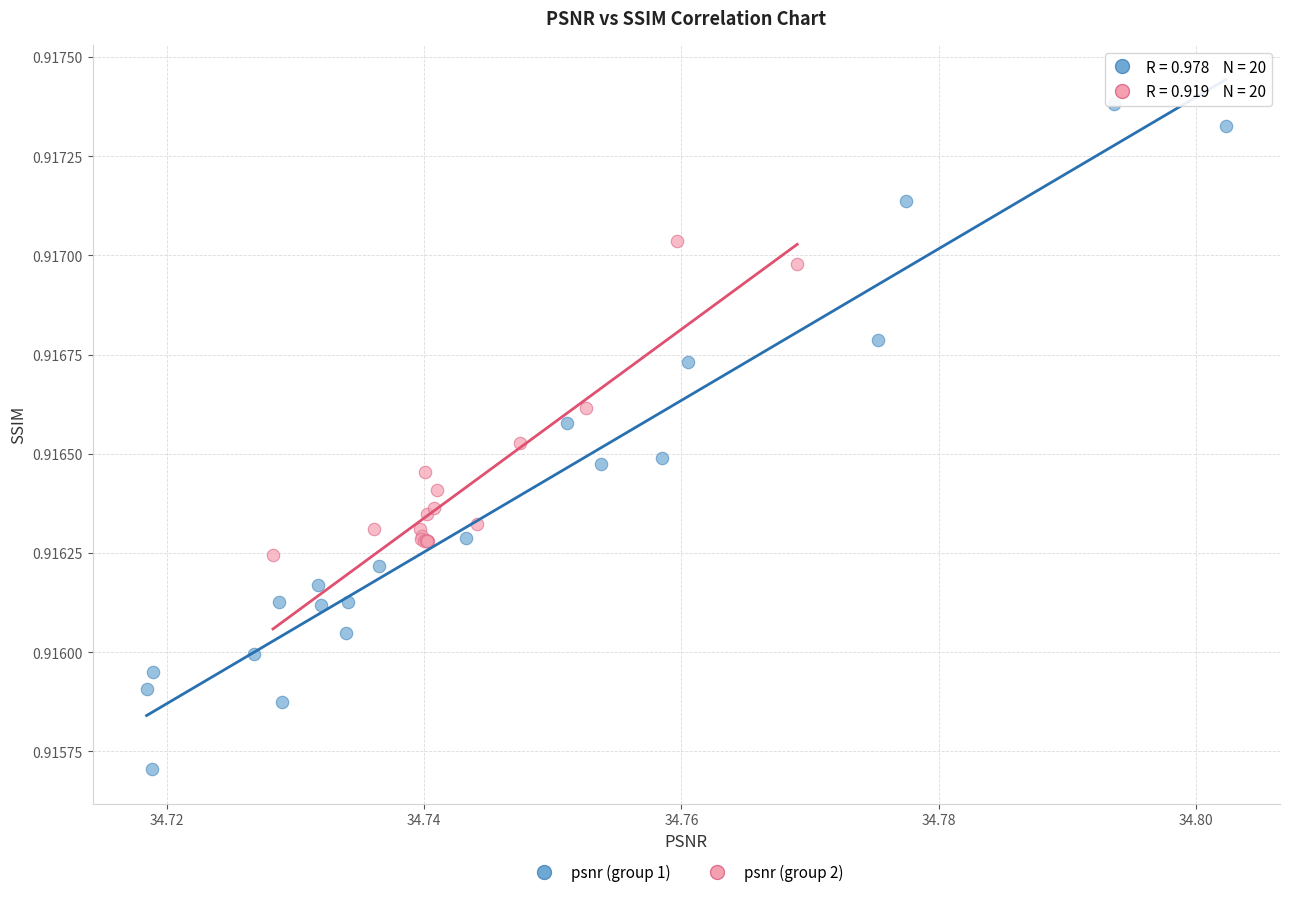

Which series contains the lowest Y value?

psnr (group 1)